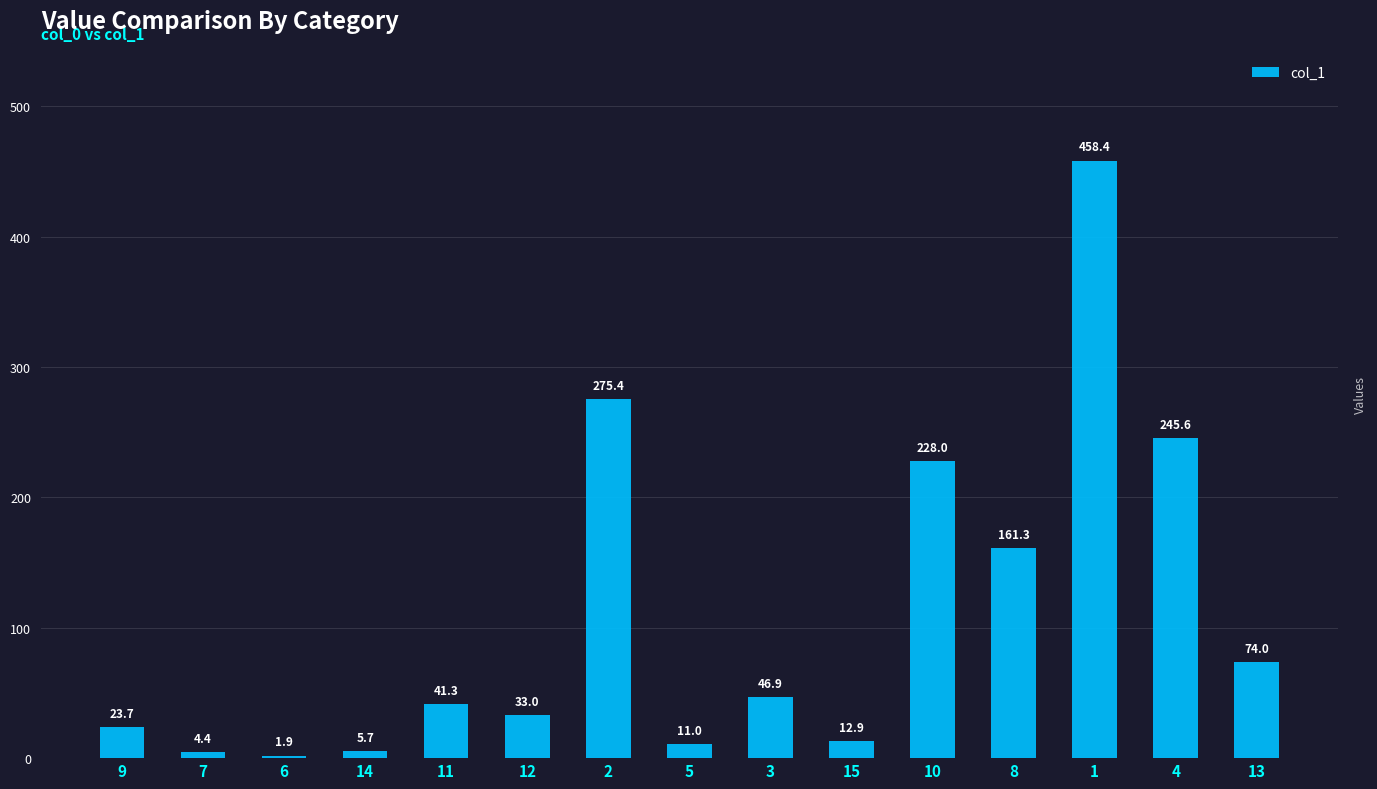

What is the sum of all values?

1623.5